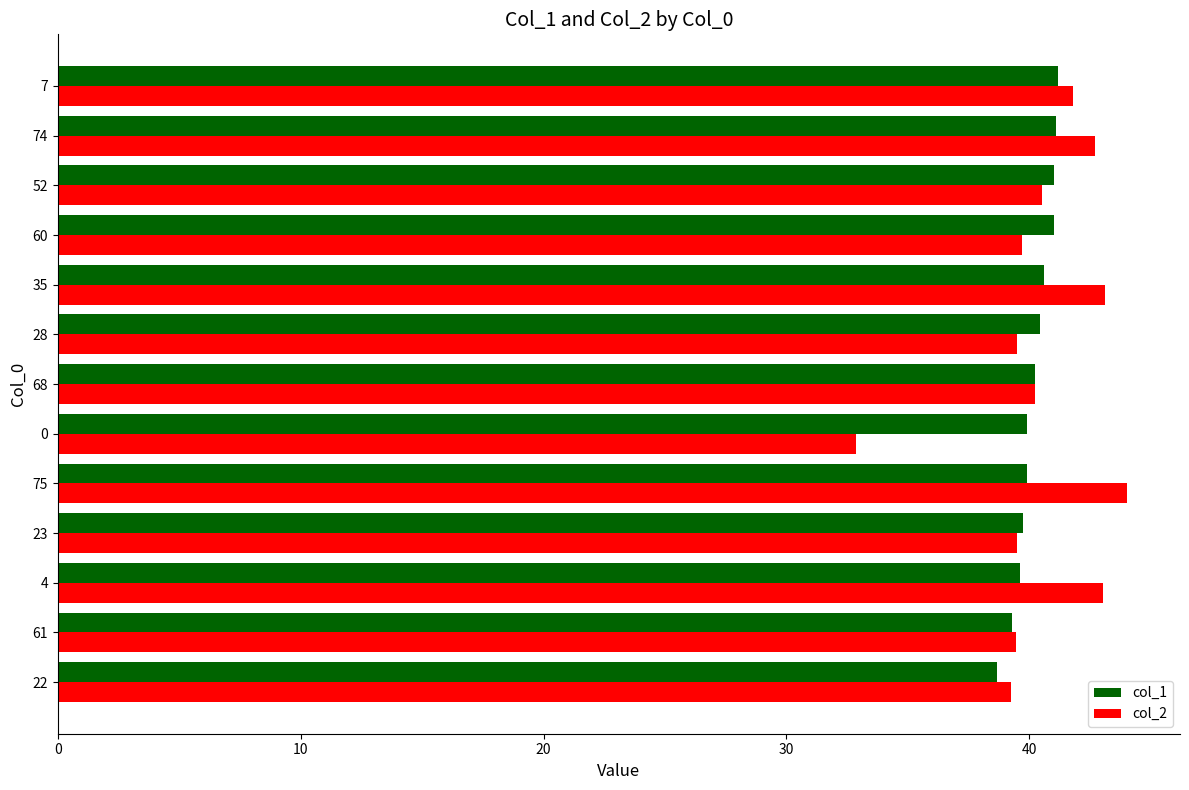

What are all the series names shown in the legend?

col_1, col_2